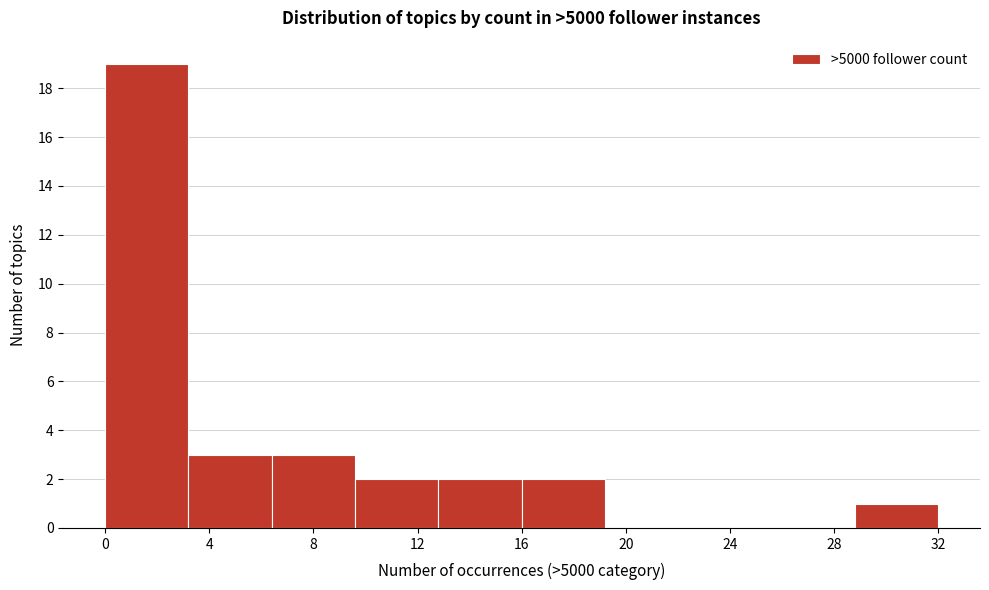

What is the height of the bar covering 0.0 to 3.2 on the x-axis? Neither the bar edges nor the heights are printed on the chart, so give them approximately, as read against the axes.

19